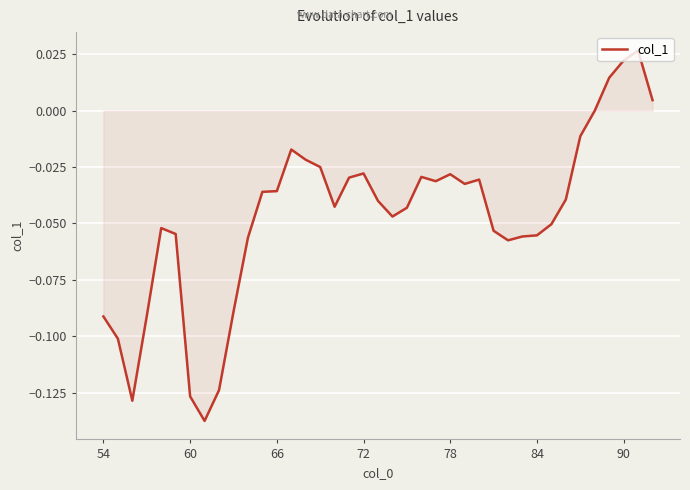

Does the chart display data point markers on the line(s)?

No